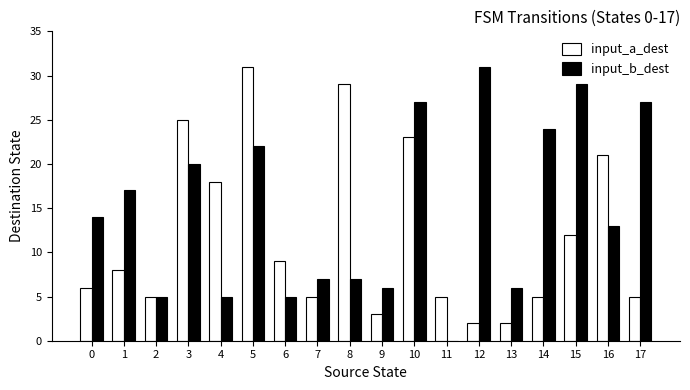

Which series has the widest spread of values?

input_b_dest